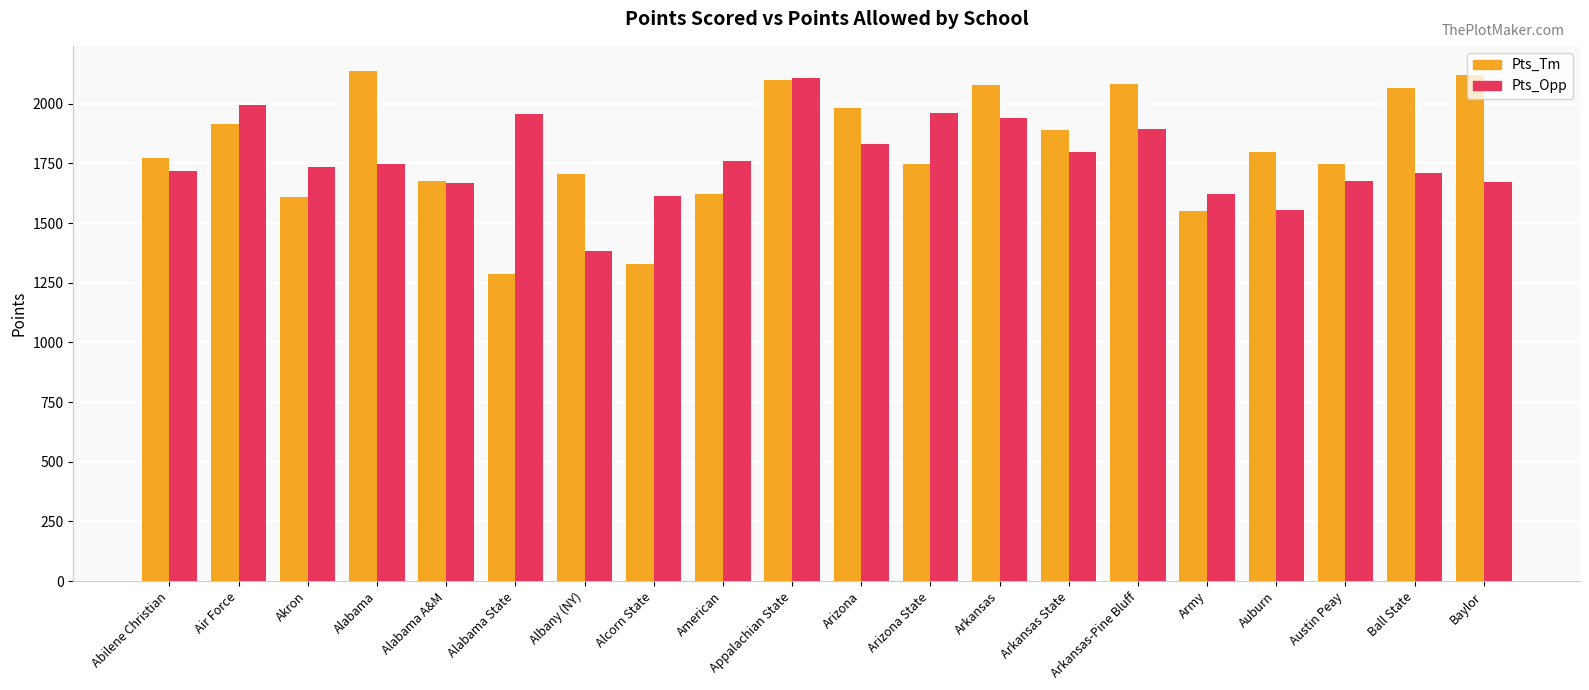

What is the difference between the Pts_Tm values at Auburn and Abilene Christian?

23